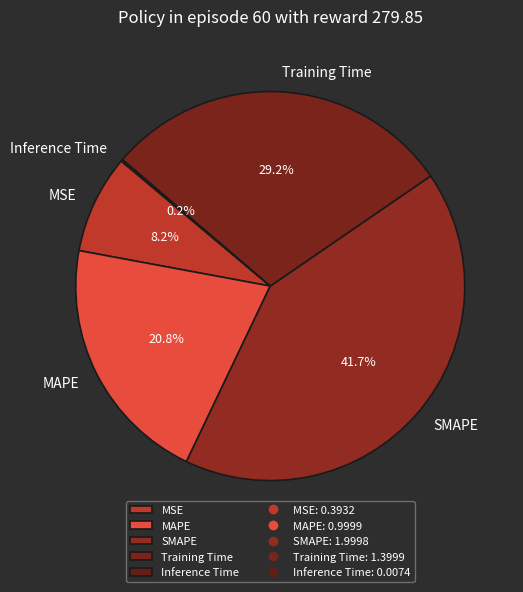

Approximately how many times larger is the value at MAPE compared to Training Time?

0.7